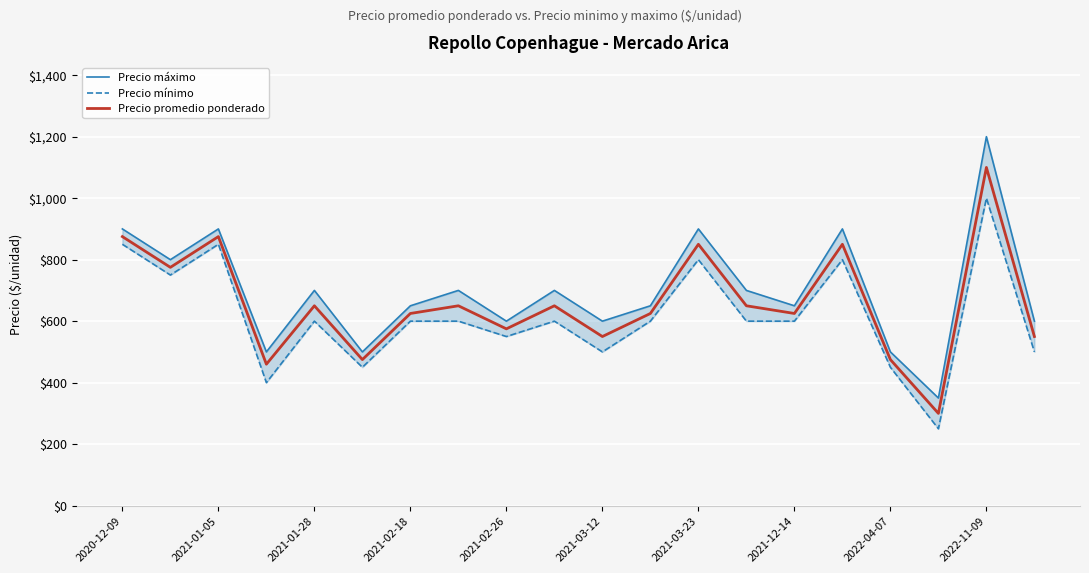

True or false: Precio máximo and Precio promedio ponderado intersect in this chart.

False